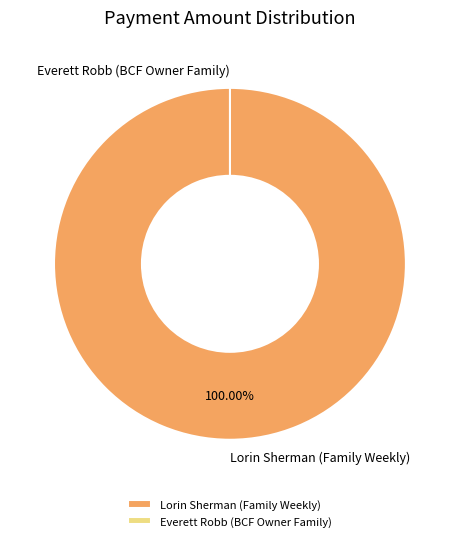

What percentage do Everett Robb (BCF Owner Family) and Lorin Sherman (Family Weekly) together represent?

100.0%